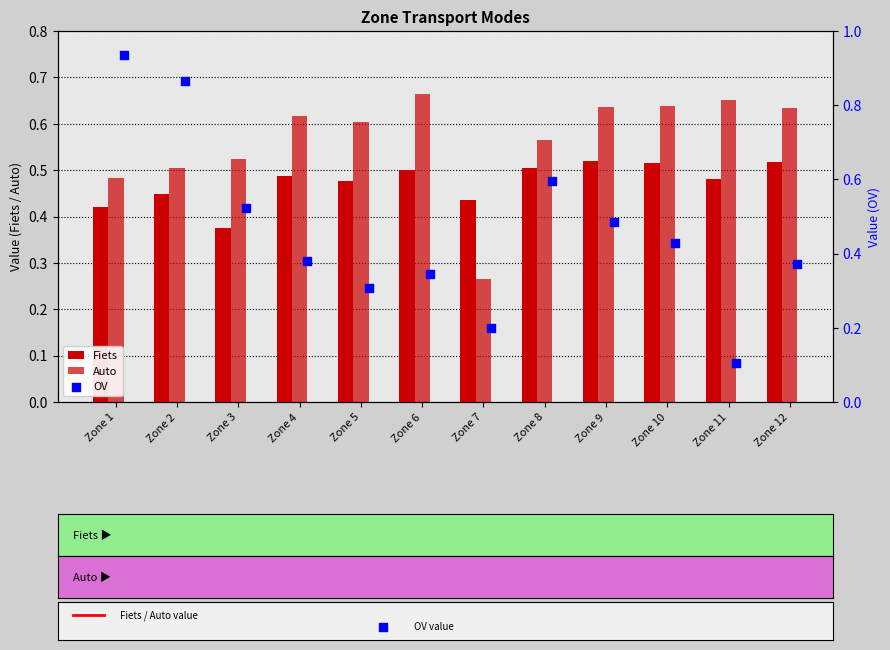

Which series reaches the maximum Y coordinate?

OV